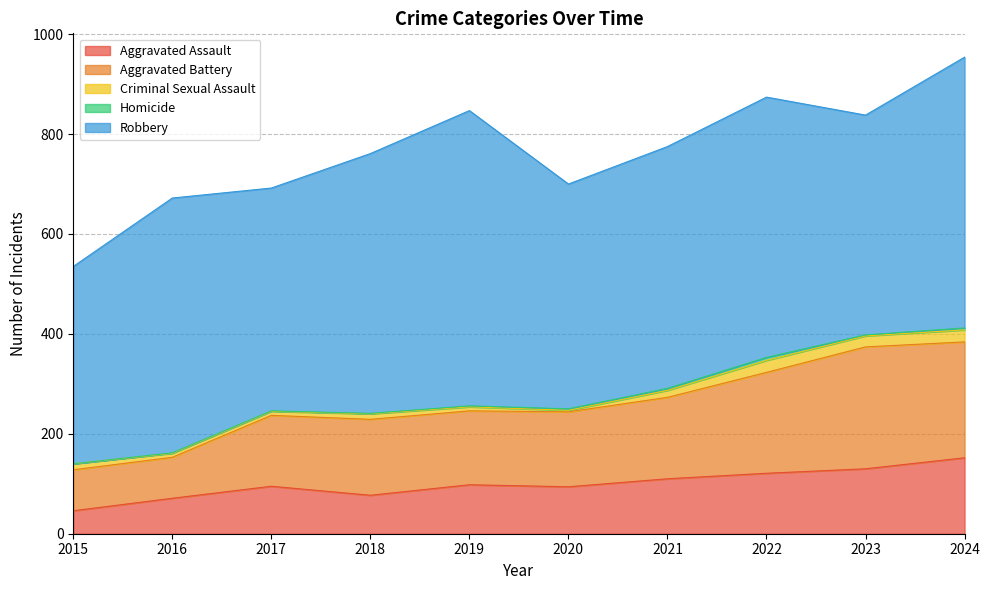

Reading left to right, transcribe all the data shown in this chart.

Aggravated Assault: 2015=46	2016=71	2017=95	2018=77	2019=98	2020=94	2021=110	2022=121	2023=130	2024=152
Aggravated Battery: 2015=82	2016=82	2017=142	2018=152	2019=148	2020=150	2021=163	2022=202	2023=244	2024=232
Criminal Sexual Assault: 2015=12	2016=8	2017=8	2018=11	2019=8	2020=3	2021=14	2022=24	2023=22	2024=24
Homicide: 2015=0	2016=1	2017=1	2018=1	2019=2	2020=3	2021=4	2022=6	2023=2	2024=4
Robbery: 2015=395	2016=510	2017=446	2018=520	2019=591	2020=450	2021=484	2022=521	2023=440	2024=542